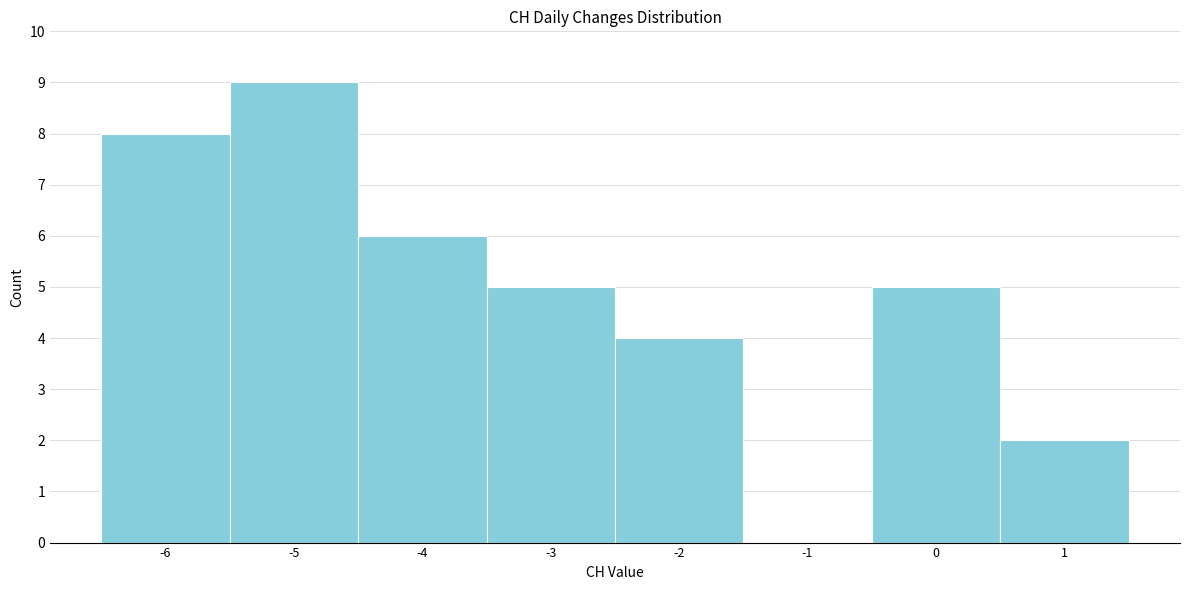

Which range on the x-axis has the tallest bar?

-5.5 to -4.5